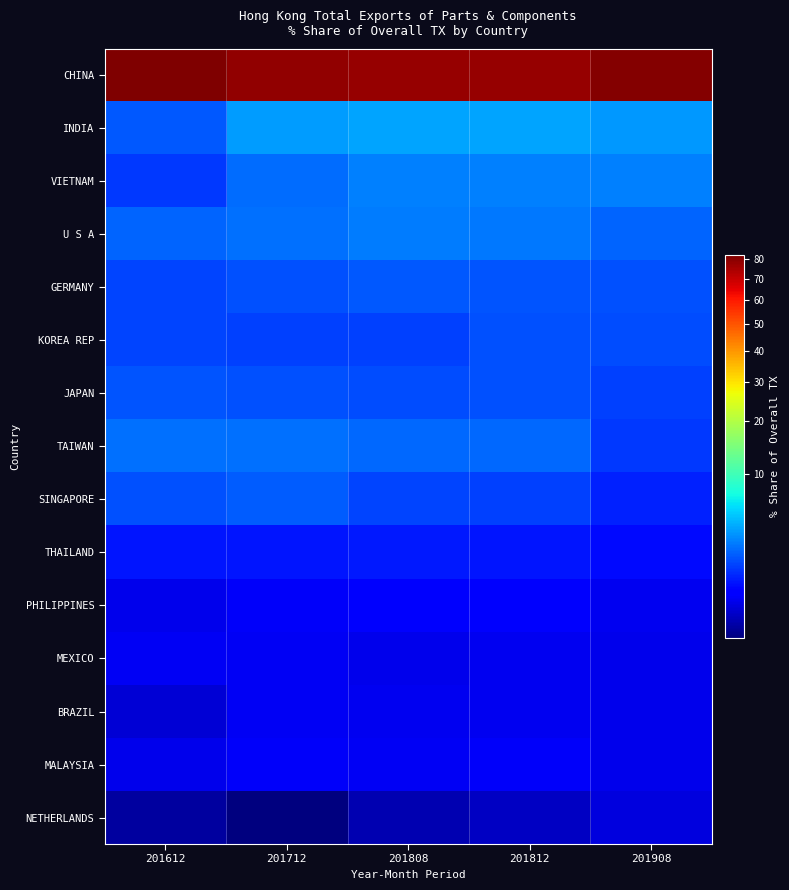

Rank the series at 201712 from lowest to highest value.

NETHERLANDS, MEXICO, BRAZIL, MALAYSIA, PHILIPPINES, THAILAND, KOREA REP, GERMANY, JAPAN, SINGAPORE, VIETNAM, U S A, TAIWAN, INDIA, CHINA